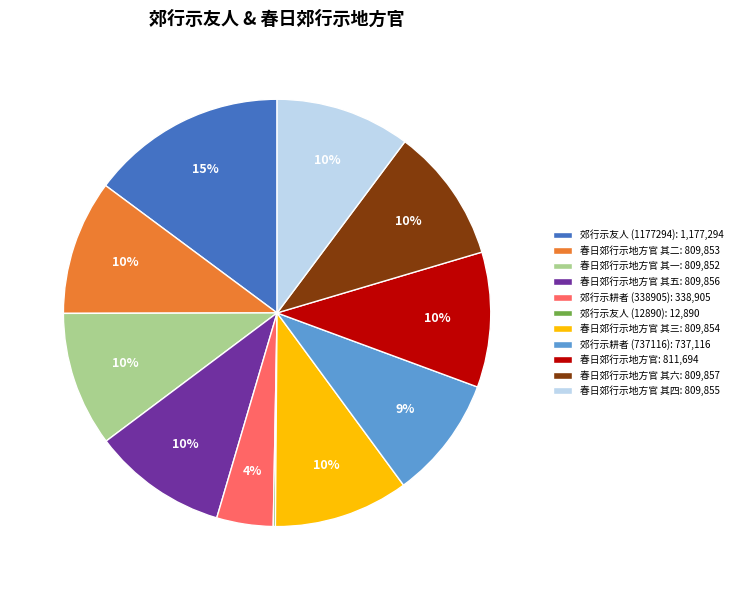

Approximately how many times larger is the value at 郊行示耕者 (737116): 737,116 compared to 春日郊行示地方官 其六: 809,857?

0.9